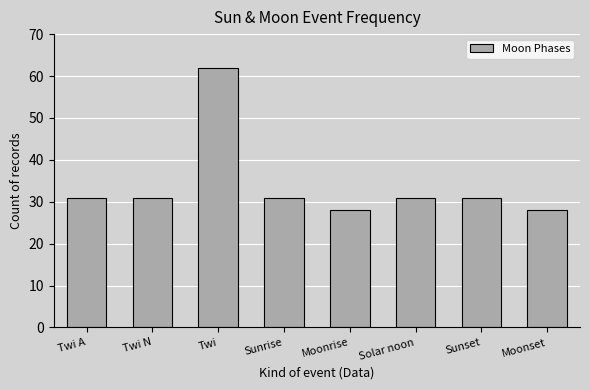

What is the difference between the second highest and minimum values?

3